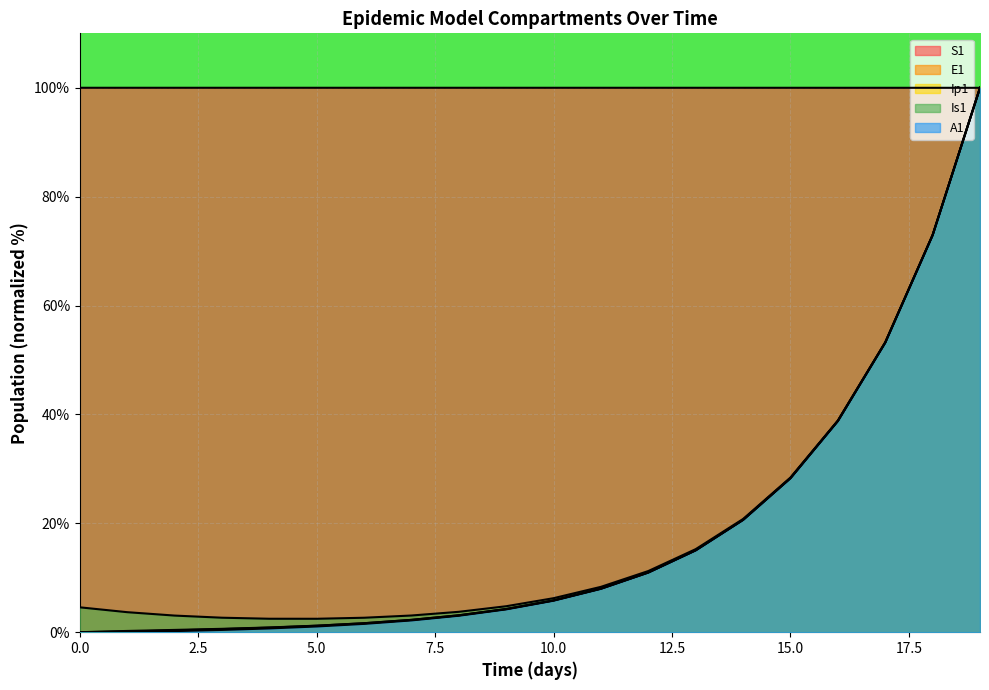

True or false: Is1 has a value of 24.8 at 18.

False